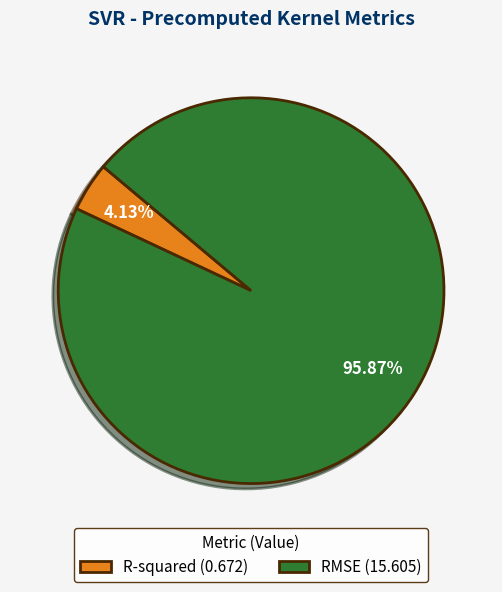

Rank the categories by value from lowest to highest.

R-squared, RMSE